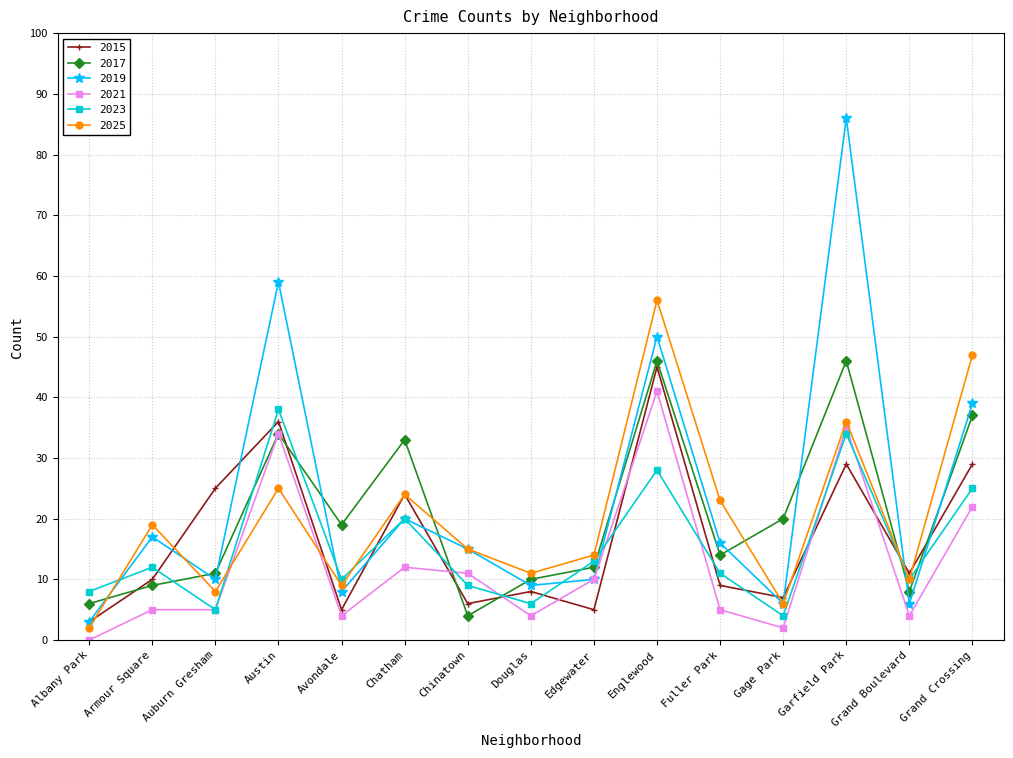

True or false: 2023 has a value of 10 at Avondale.

True